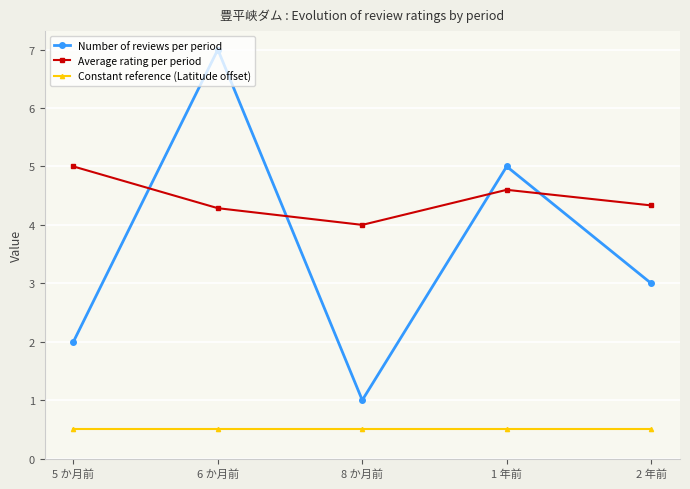

True or false: Number of reviews per period and Average rating per period cross at least once.

True